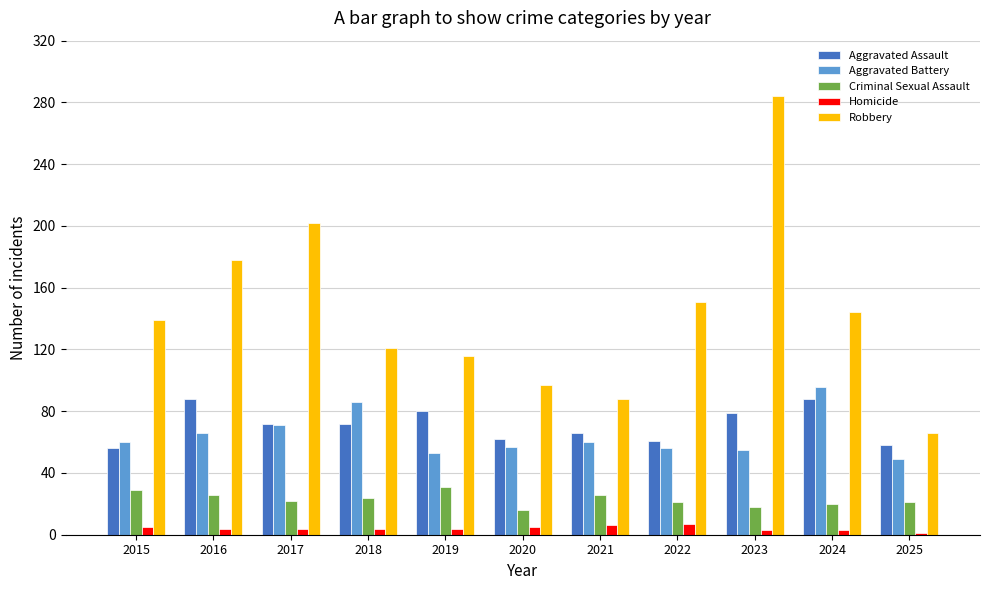

Which series has the widest spread of values?

Robbery